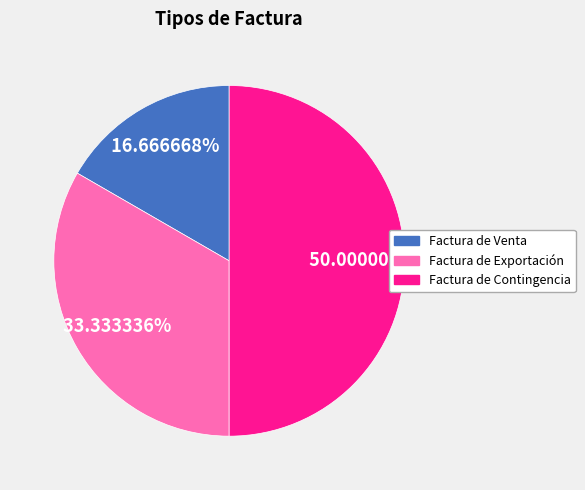

Between Factura de Contingencia and Factura de Venta, which is larger?

Factura de Contingencia